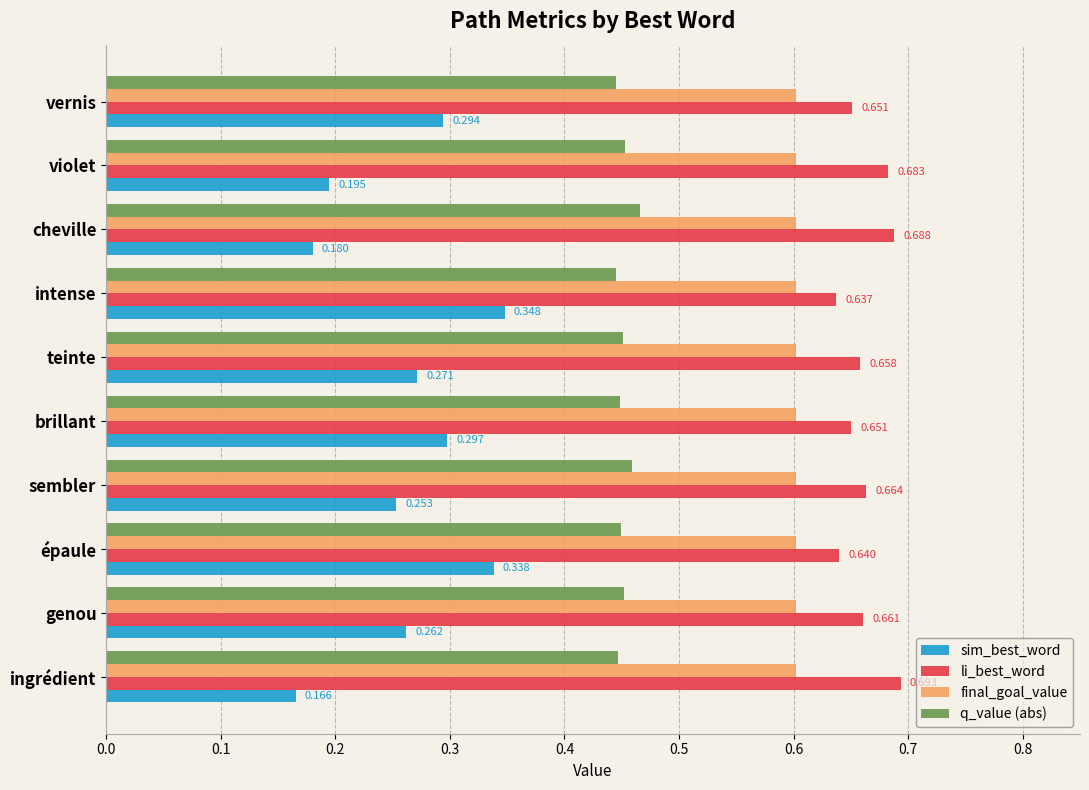

Which series changed the most between teinte and sembler?

sim_best_word